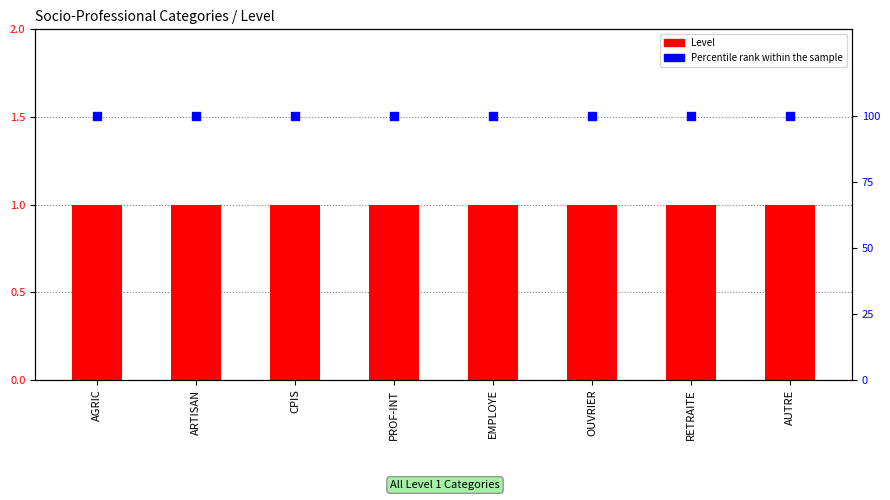

What is the total value across all series at ARTISAN?

101